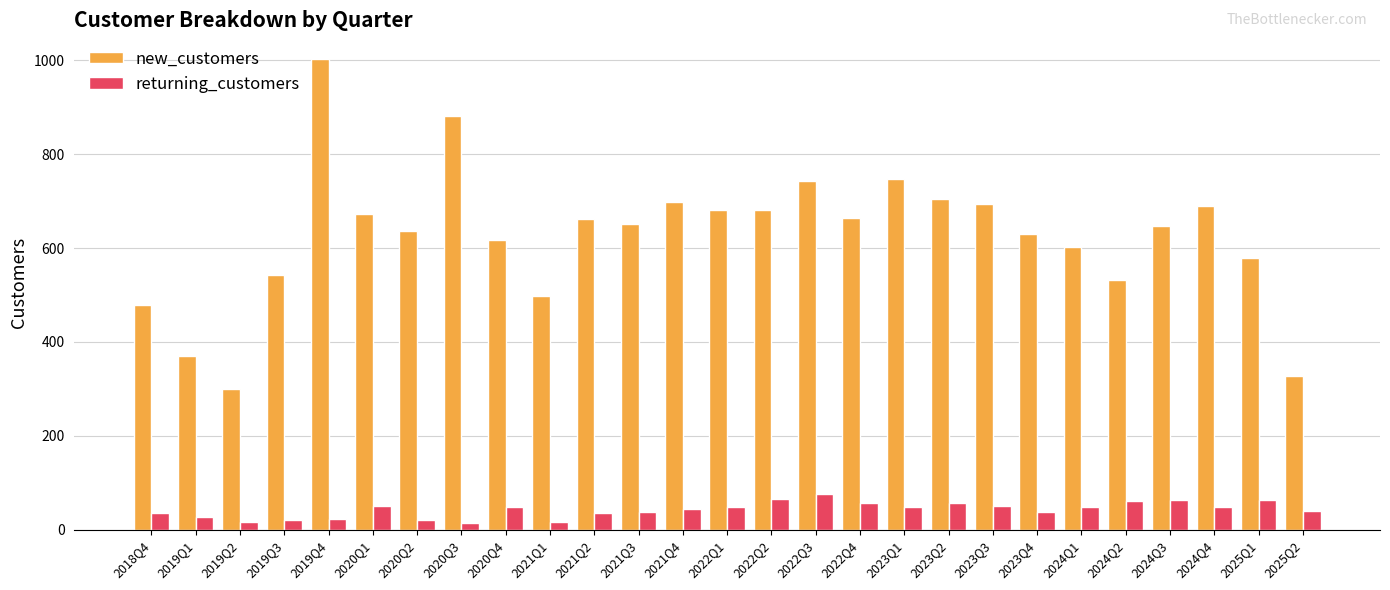

Does the chart contain stacked bars?

No